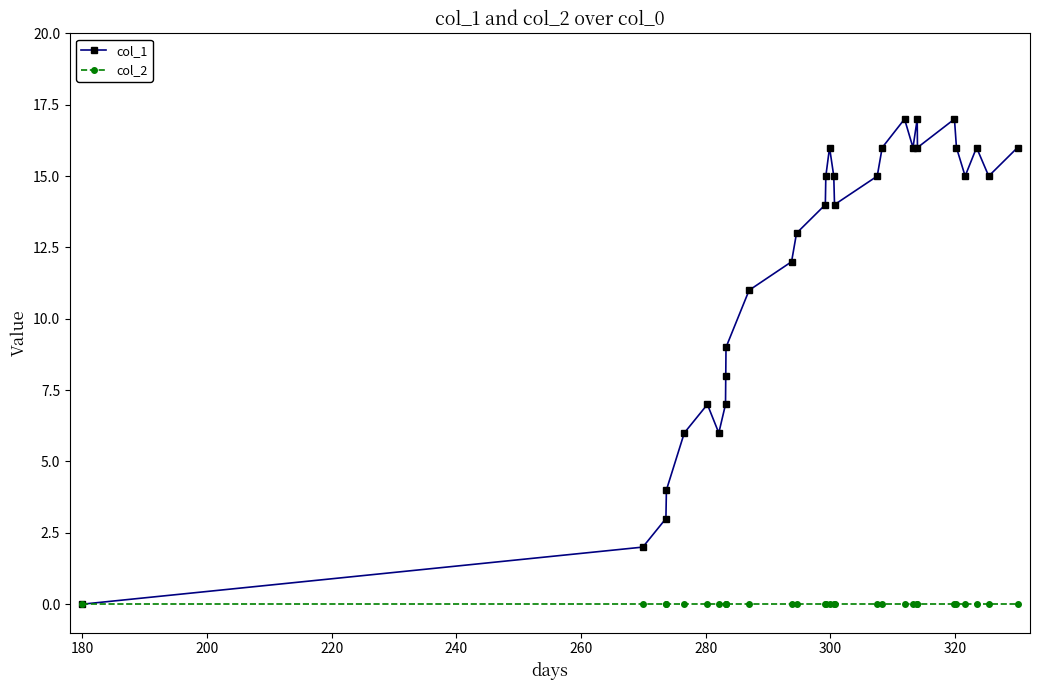

What is the value of the col_1 point at the 29th from the left?

15